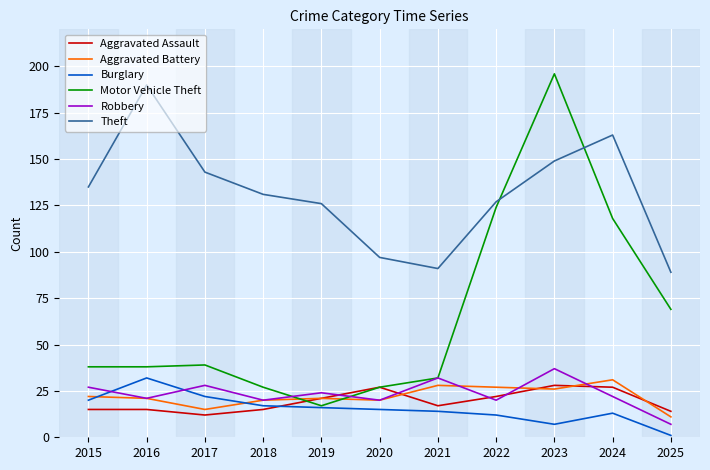

Is it true that Theft equals 218 at 2023?

False